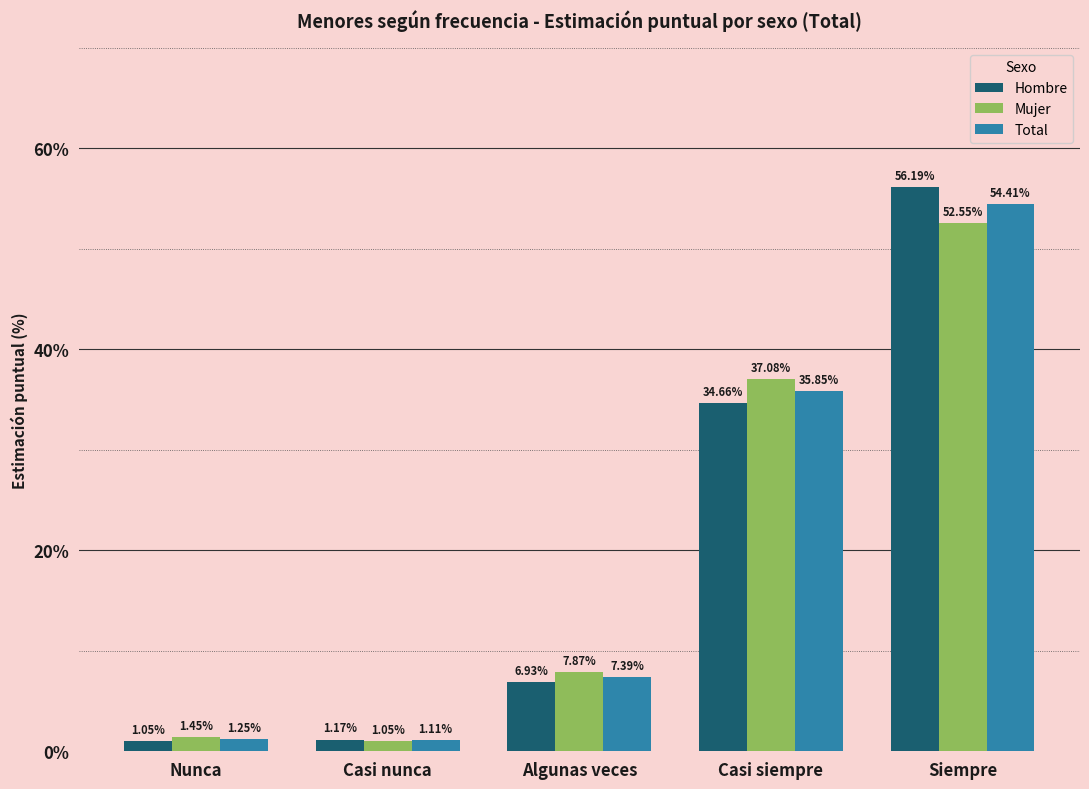

How many series are shown in this chart?

3